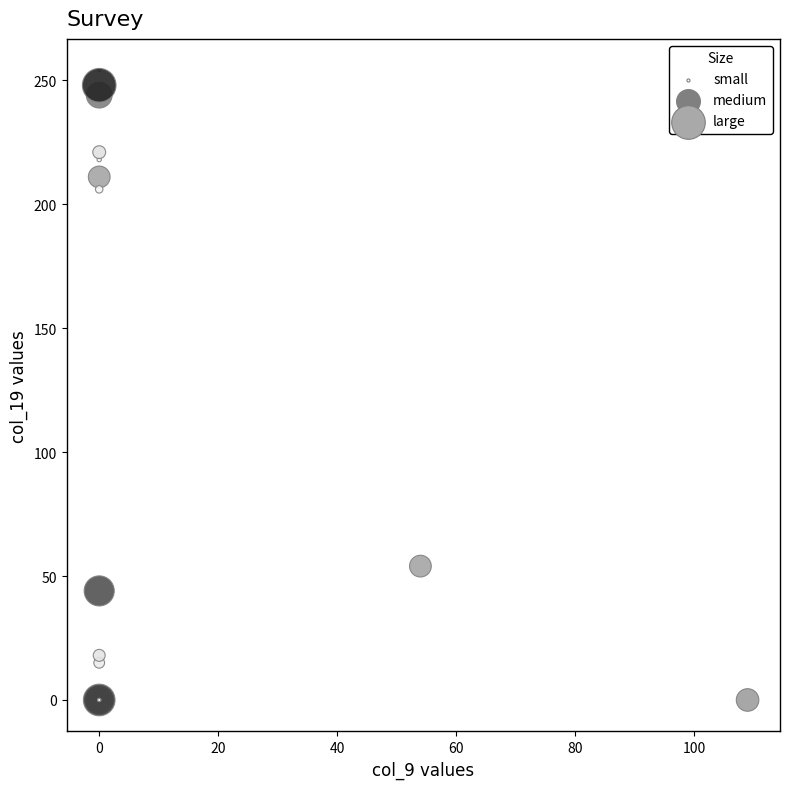

What Y value in the scatter plot is closest to 127?

54